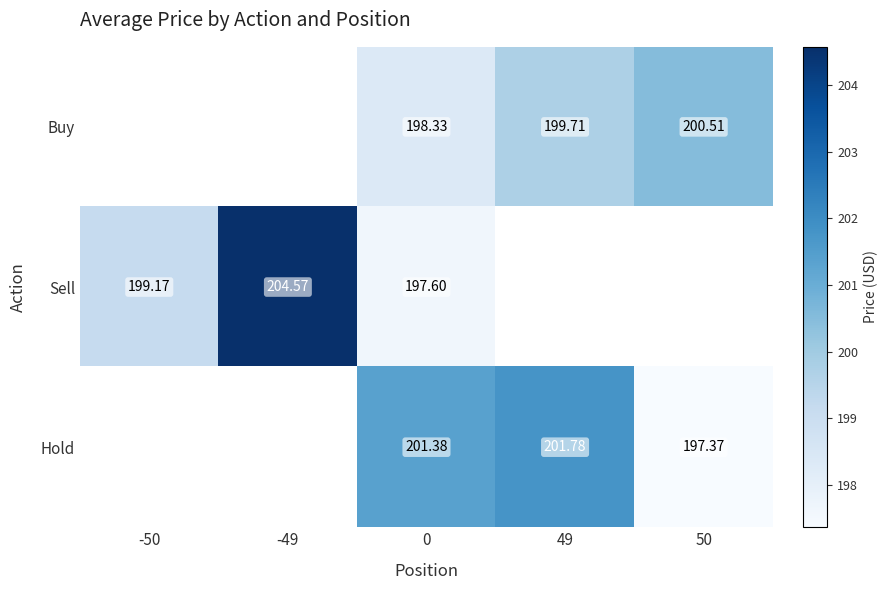

Is it true that Hold equals 302.8 at 0?

False